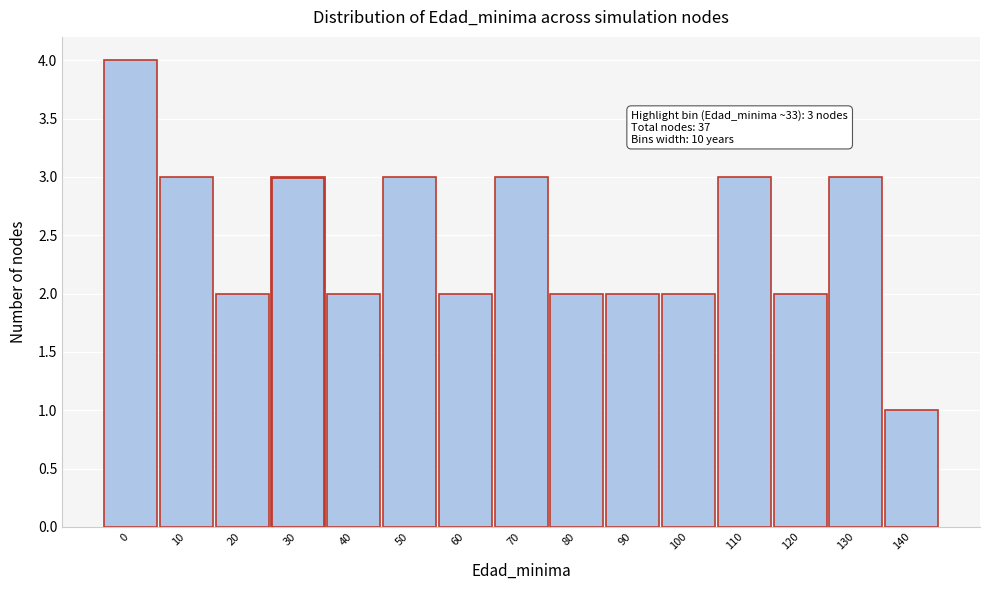

Reading left to right, list all the values displayed in this chart.

4	3	2	3	2	3	2	3	2	2	2	3	2	3	1